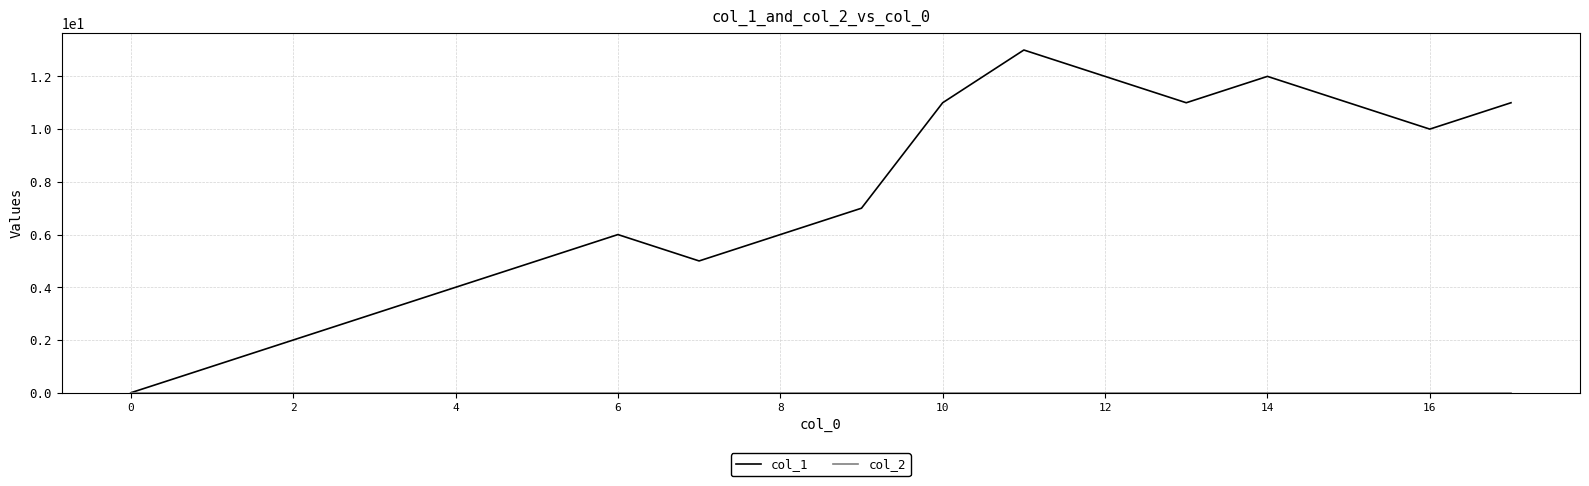

Which series has the largest total across all categories?

col_1